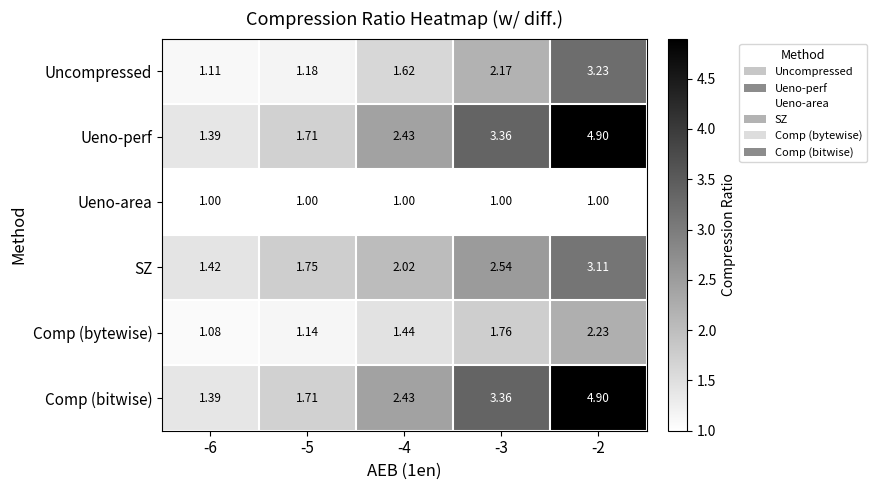

Is the value of SZ at -6 greater than the value of Comp (bytewise) at -4?

No